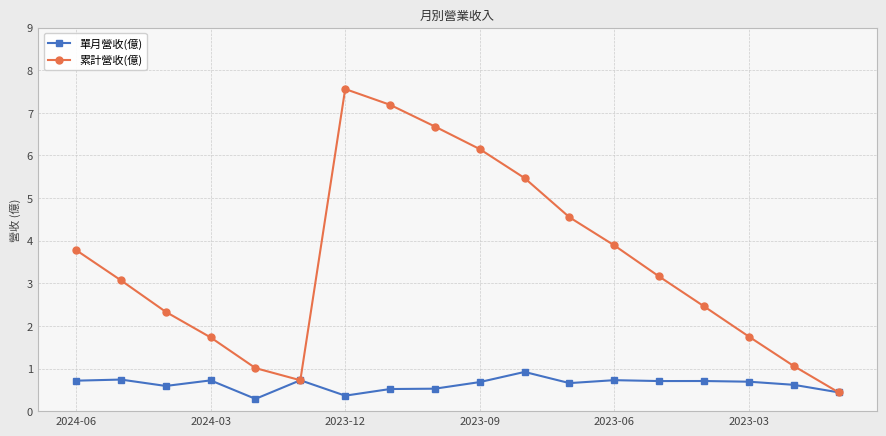

How many distinct data groups are displayed?

2